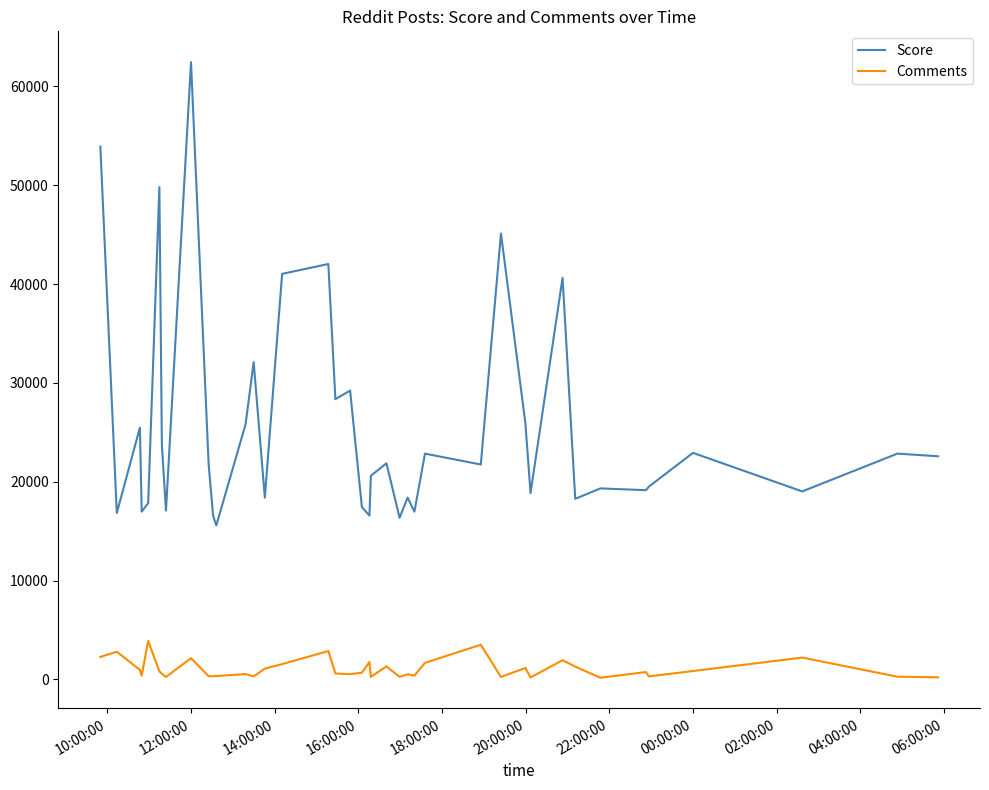

True or false: Score and Comments cross at least once.

False